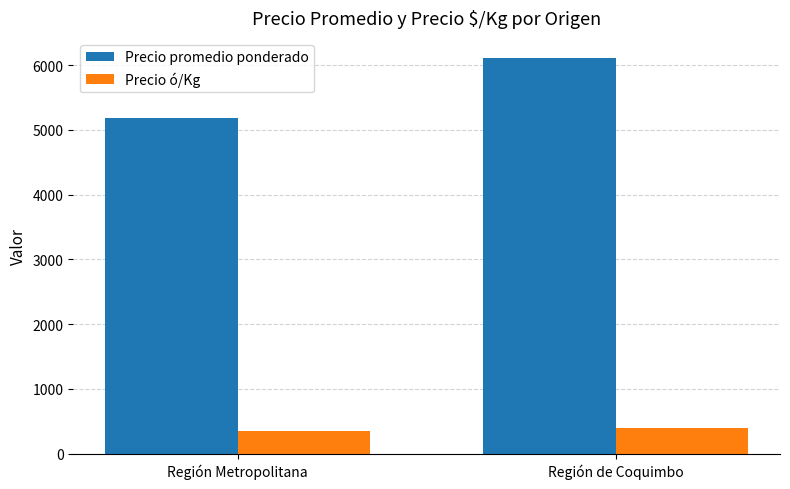

Reading left to right, extract all data points from this chart.

Precio promedio ponderado: 5185	6116
Precio ó/Kg: 355	405